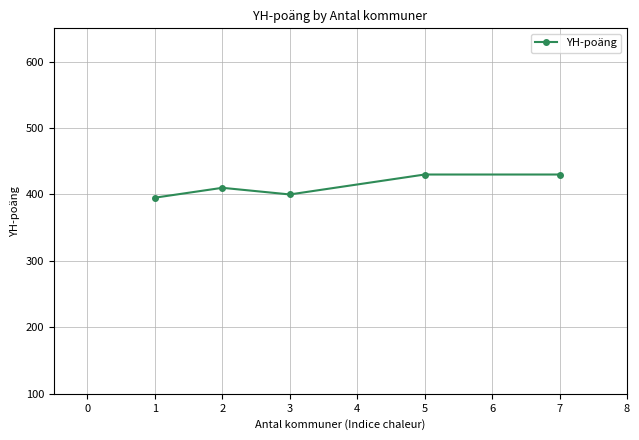

Reading right to left, list all the values displayed in this chart.

430.0	430.0	400.0	410.0	395.1